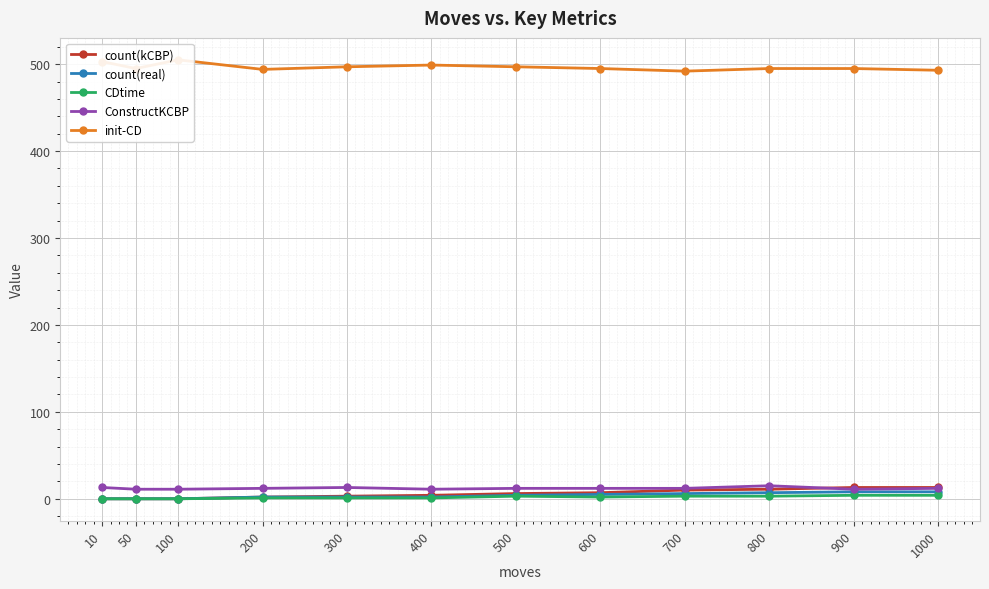

Is the value of count(real) at 700 greater than the value of count(kCBP) at 300?

Yes